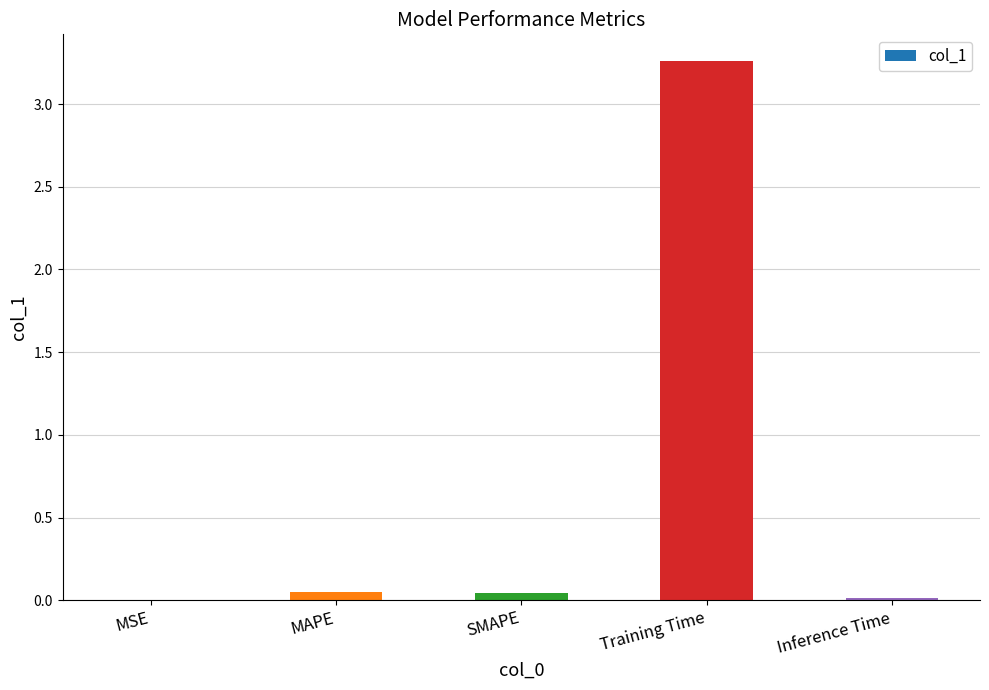

The chart shows a value of 0.0 at MAPE. True or false?

True